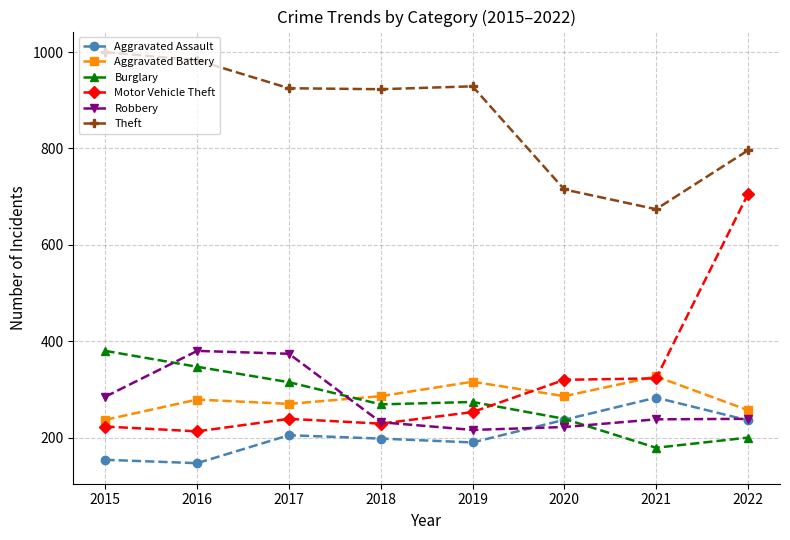

Is the value of Robbery at 2021 greater than the value of Theft at 2022?

No